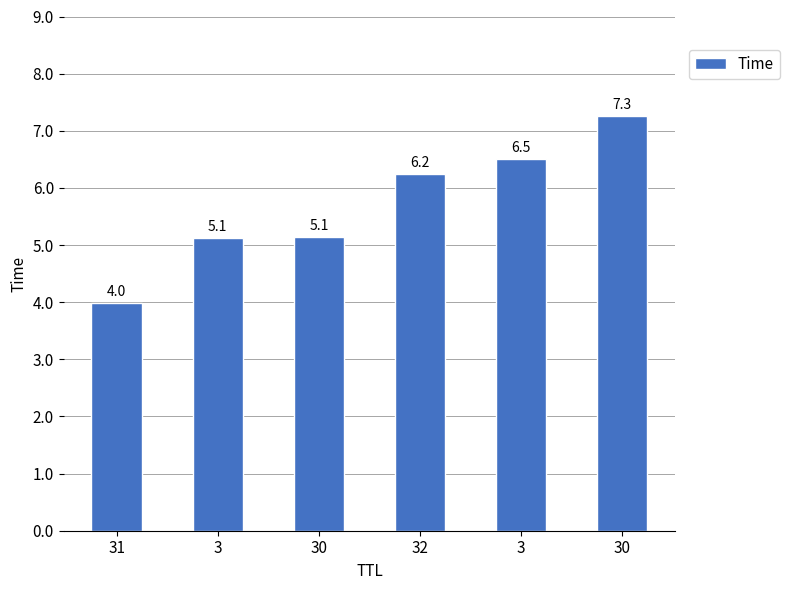

List the labels in order of value, smallest first.

31, 3, 30, 32, 3, 30